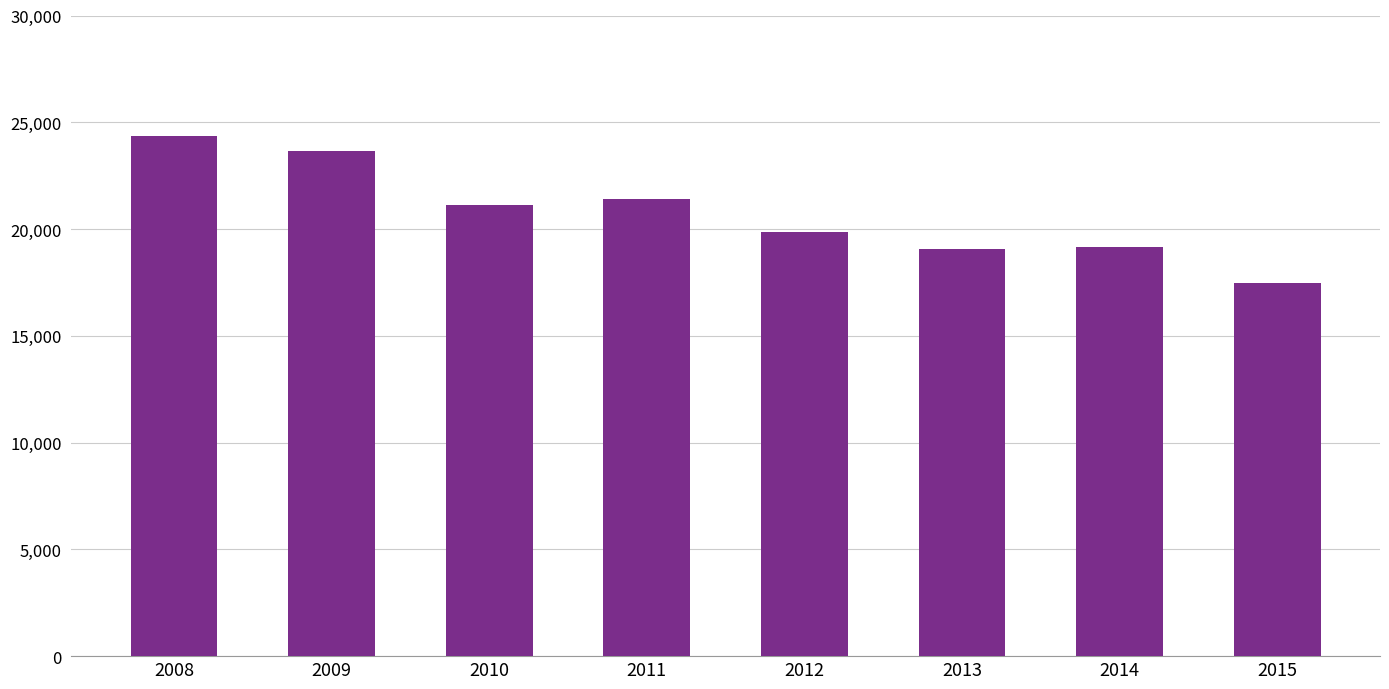

Approximately how many times larger is the value at 2008 compared to 2015?

1.4